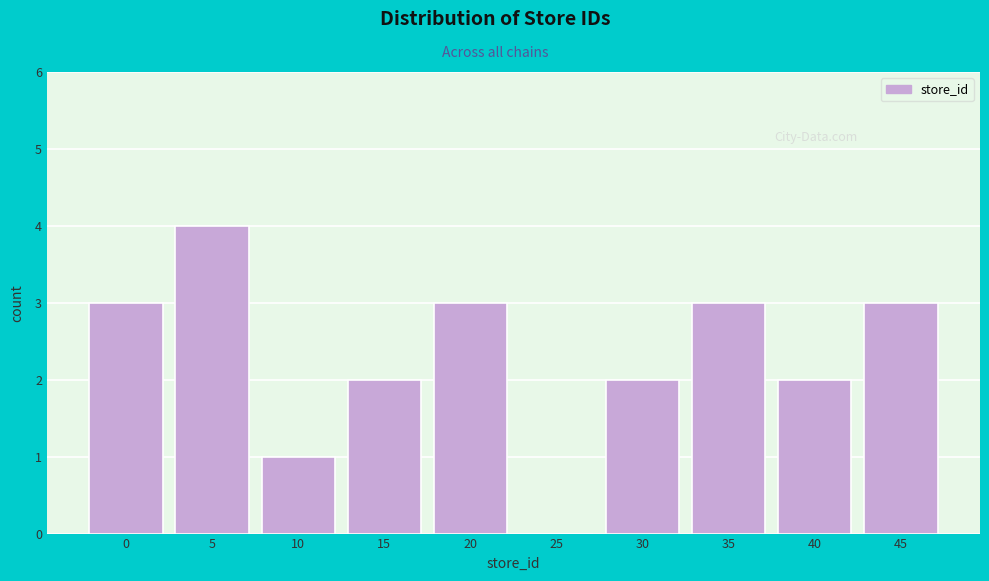

Reading left to right, what are all the values shown in this chart?

0=3	5=4	10=1	15=2	20=3	25=0	30=2	35=3	40=2	45=3